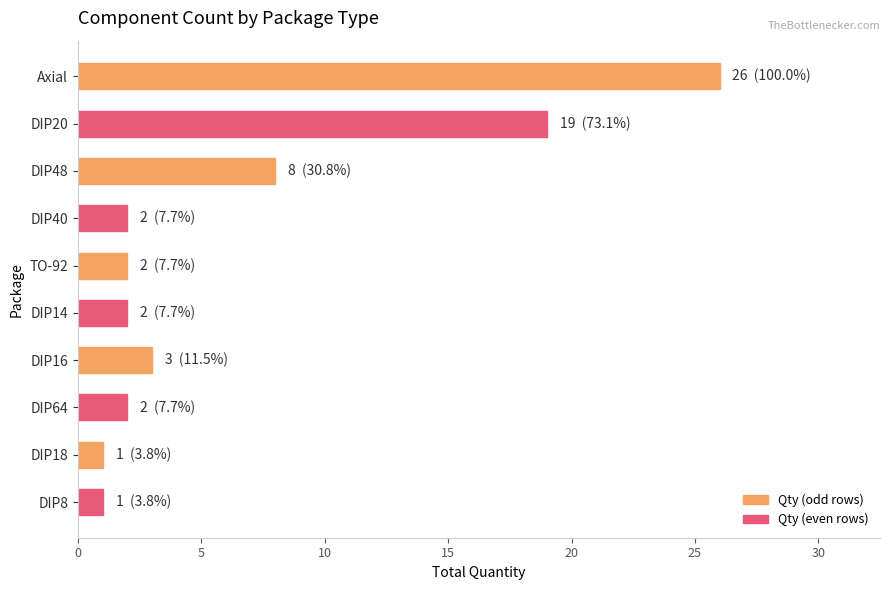

What is the label of the 10th bar from the bottom?

Axial